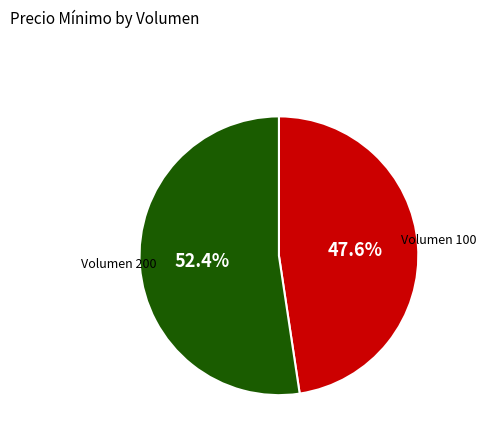

Is there any slice that represents more than half of the pie?

Yes